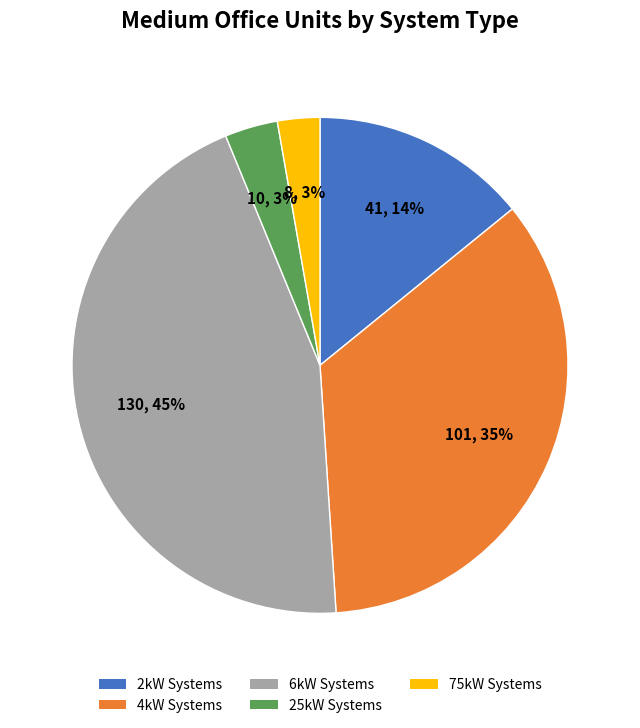

To the nearest percent, what is the difference between the largest and smallest slice percentages?

42%